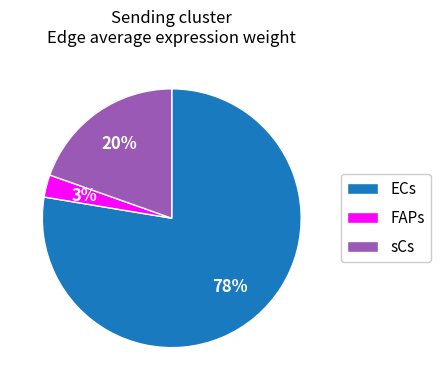

What percentage is the FAPs slice, to the nearest percent?

3%